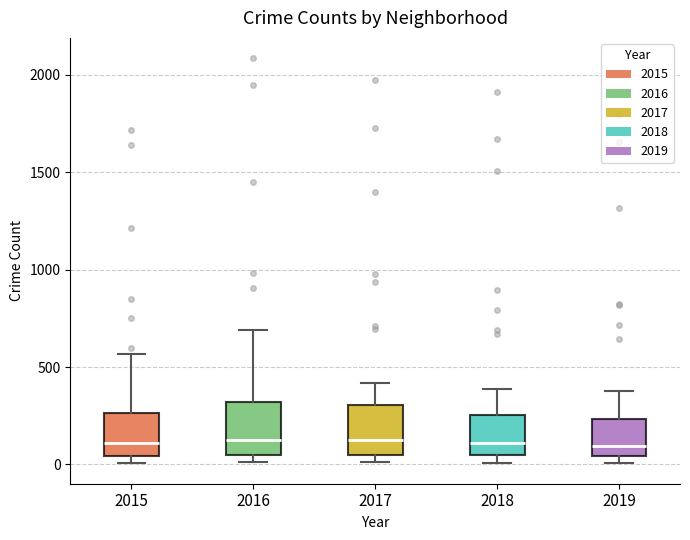

Reading left to right, read every box against the y-axis: the position of its median line, the range the box covers, and the ends of its whiskers. The values are not printed on the chart, so give them approximately, as read against the axis.

2015: median 100, box 50 to 250, whiskers 0 to 550
2016: median 150, box 50 to 300, whiskers 0 to 700
2017: median 100, box 50 to 300, whiskers 0 to 400
2018: median 100, box 50 to 250, whiskers 0 to 400
2019: median 100, box 50 to 250, whiskers 0 to 400